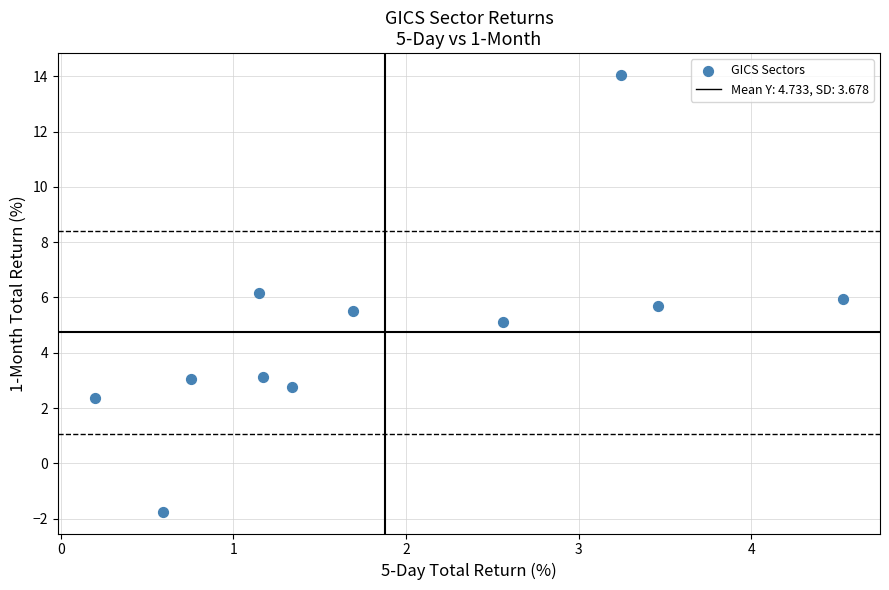

What is the average X value?

1.9